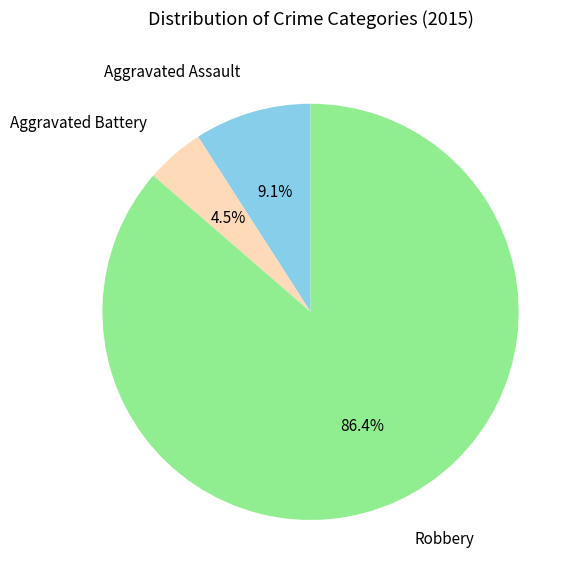

True or false: Robbery accounts for 86% of the total.

True